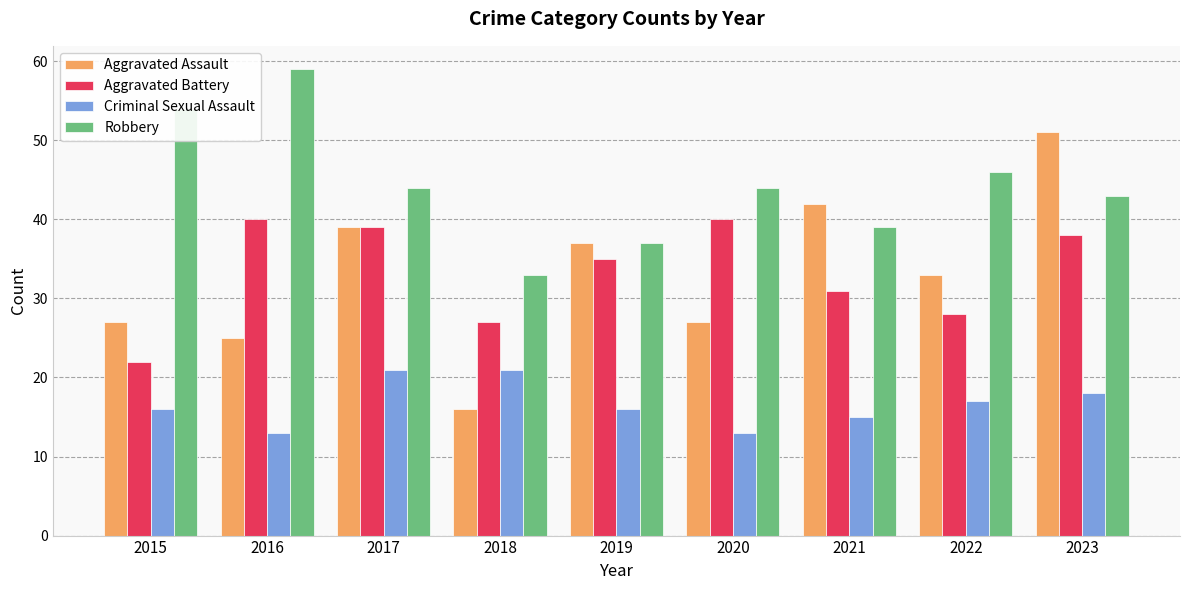

Is it true that Aggravated Battery equals 22 at 2015?

True